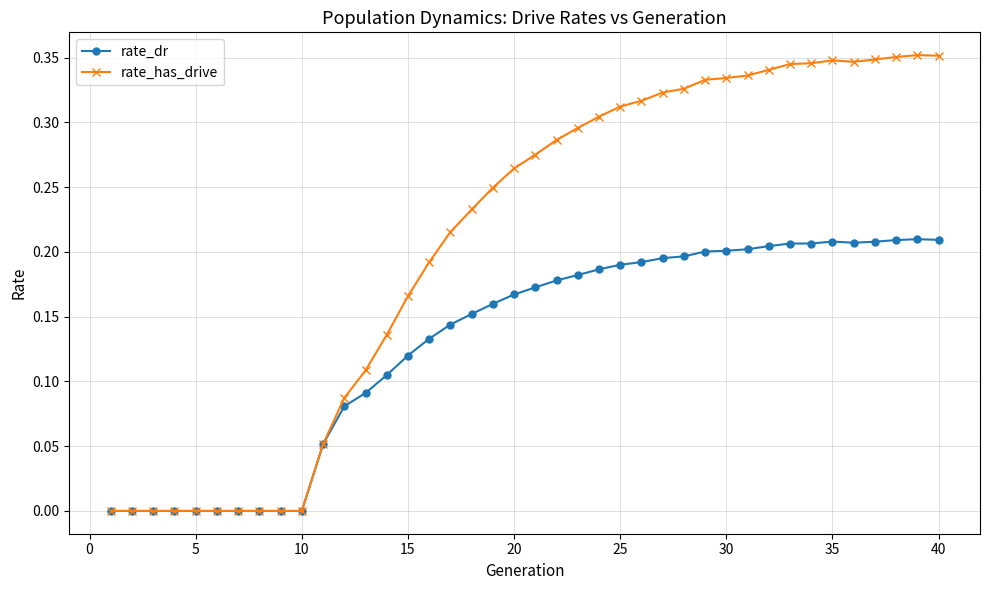

Rank the series by their maximum value, from lowest to highest.

rate_dr, rate_has_drive